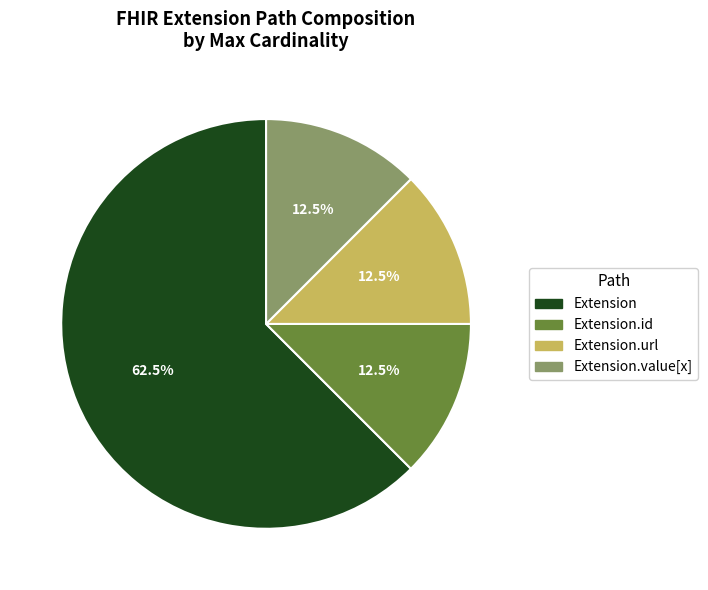

Does Extension.id represent more than half of the total?

No